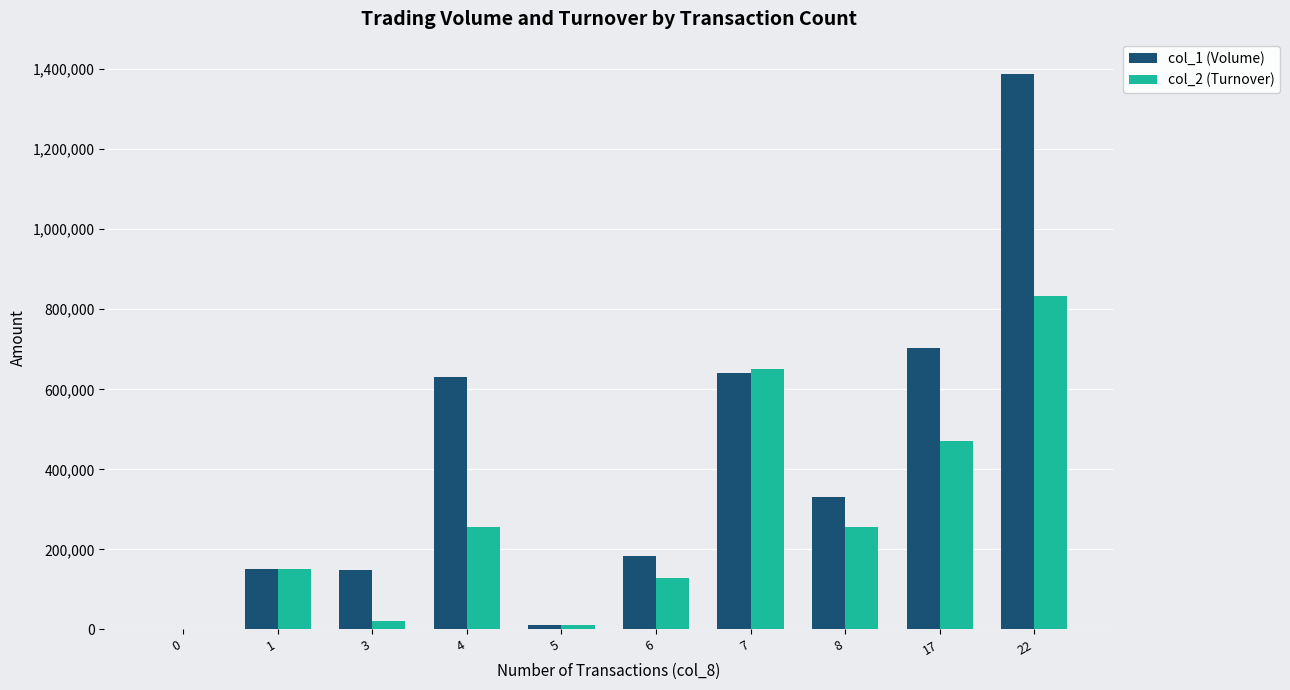

Does the chart contain stacked bars?

No